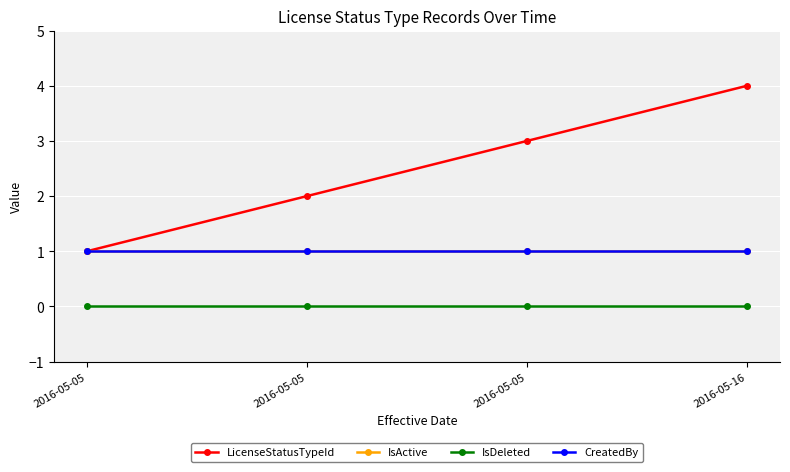

Does the chart have visible grid lines?

Yes